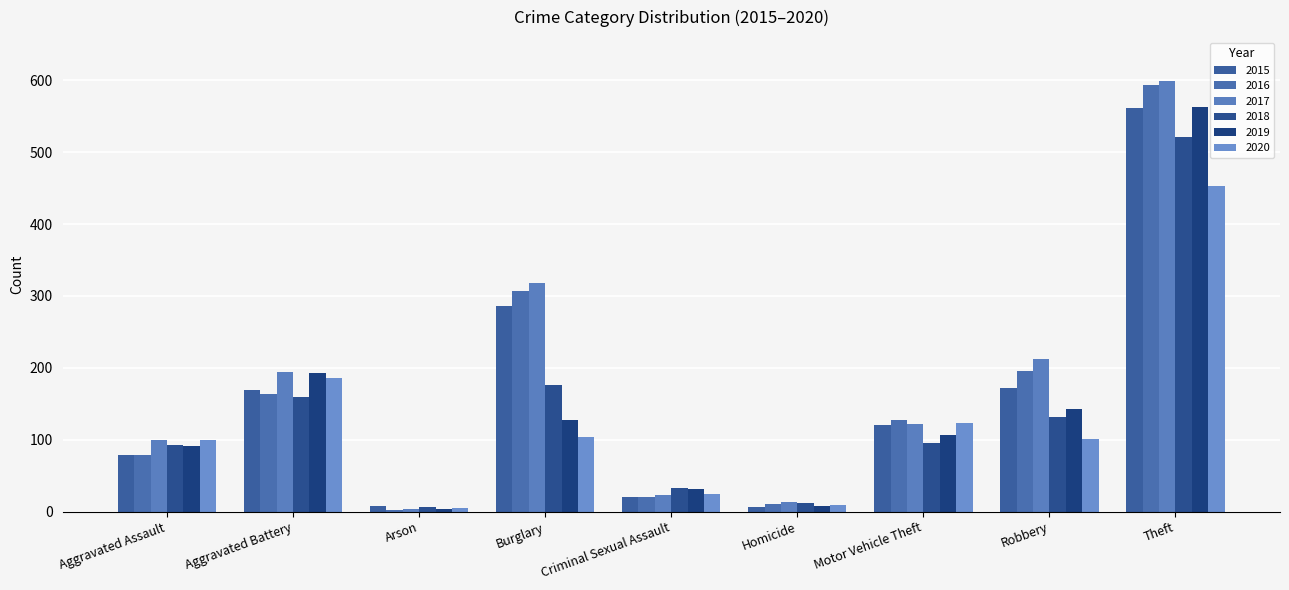

What is the label of the 6th bar from the right?

Burglary